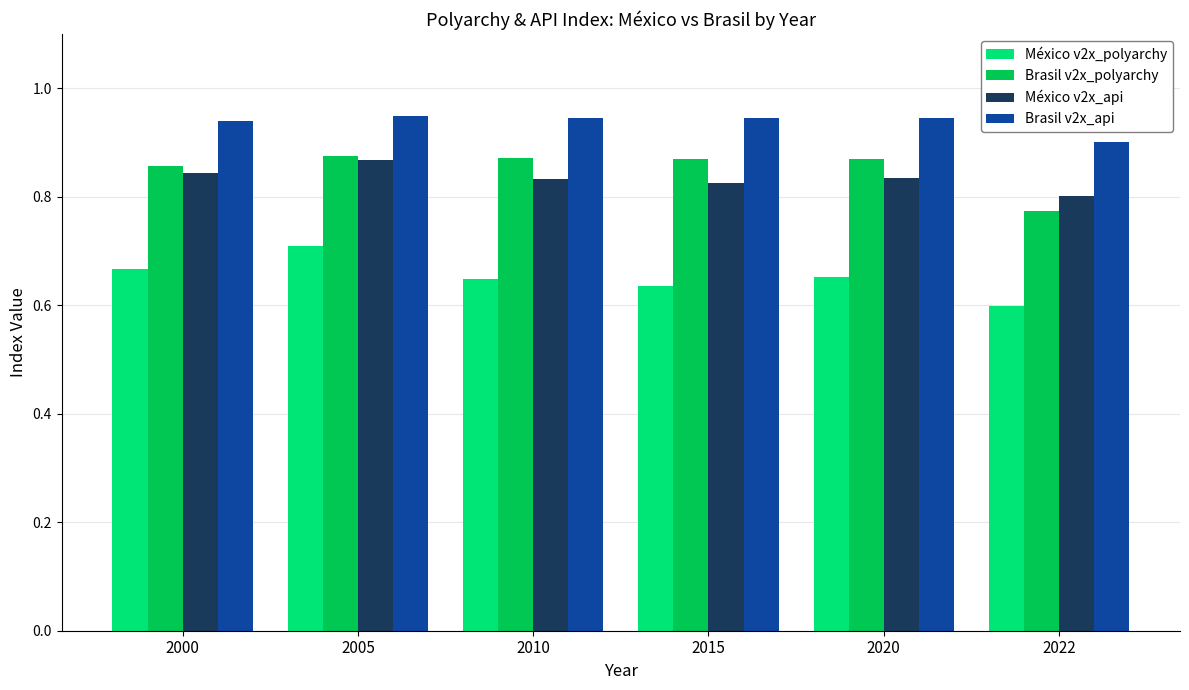

Which category has the highest value in the México v2x_api series?

2005